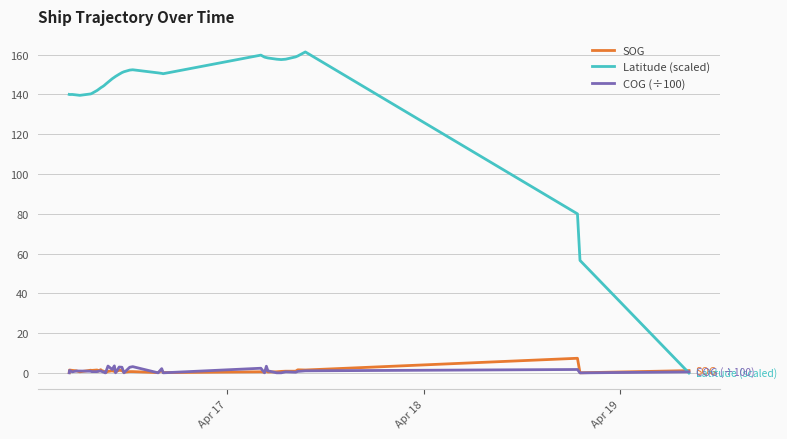

What is the maximum value for SOG?

7.4